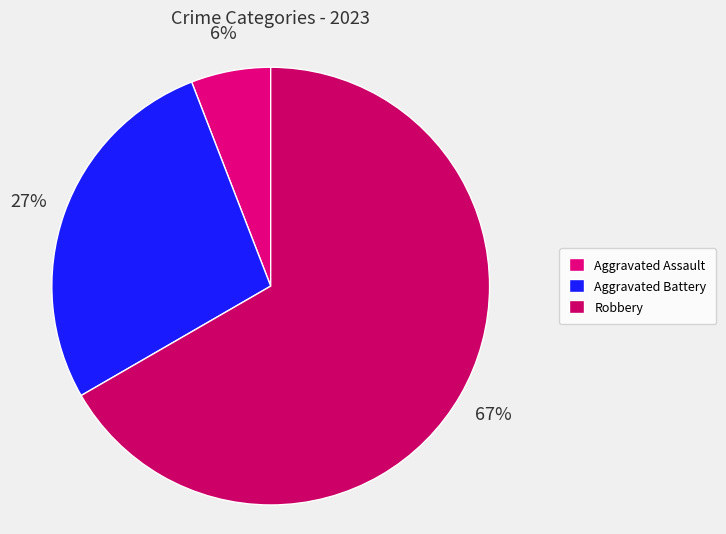

Is there any slice that represents more than half of the pie?

Yes